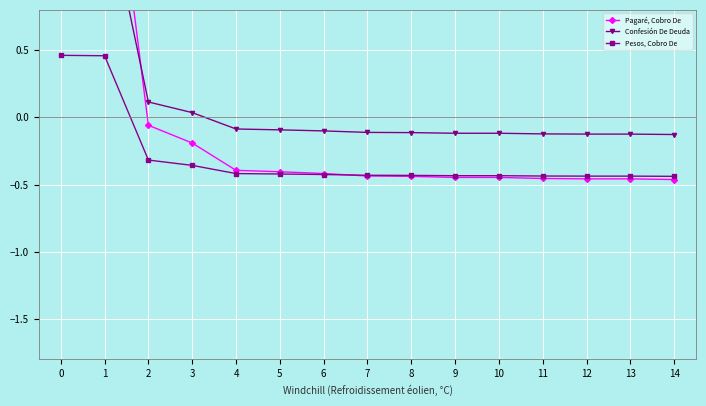

List the series in order of their overall mean, lowest first.

Pesos, Cobro De, Pagaré, Cobro De, Confesión De Deuda